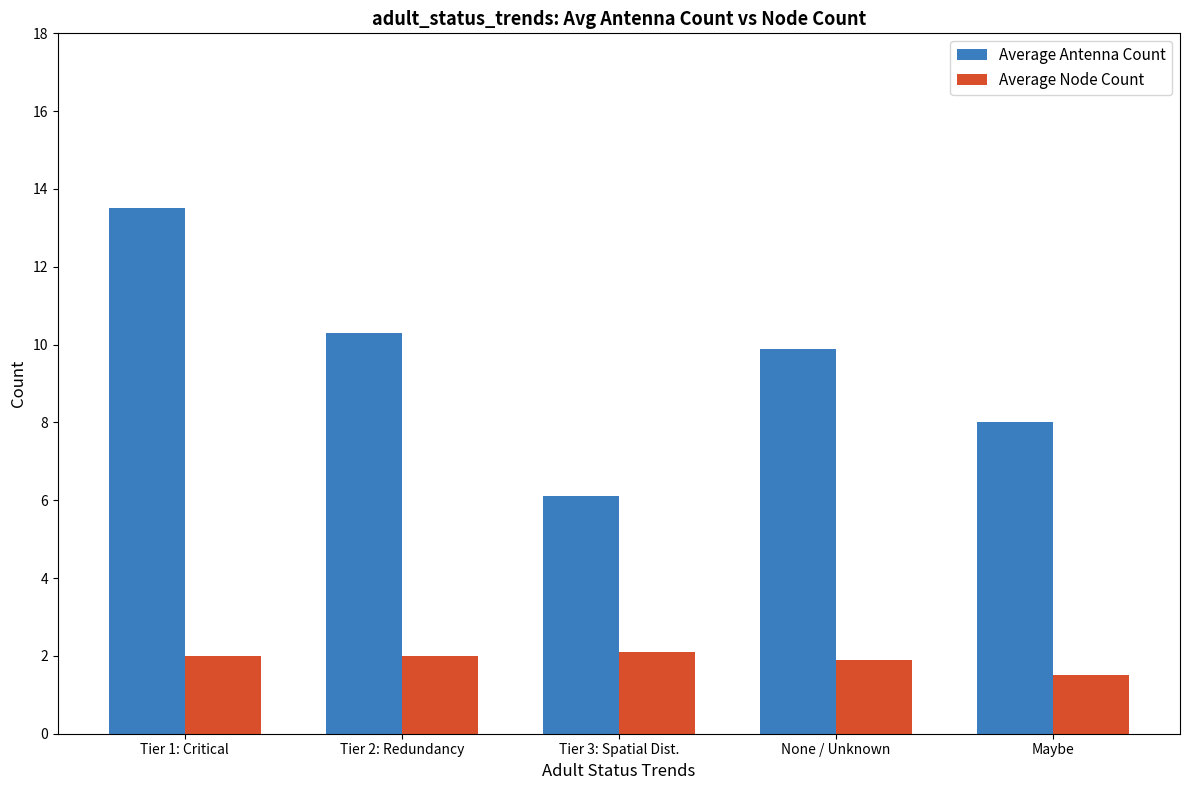

Which series has the widest spread of values?

Average Antenna Count